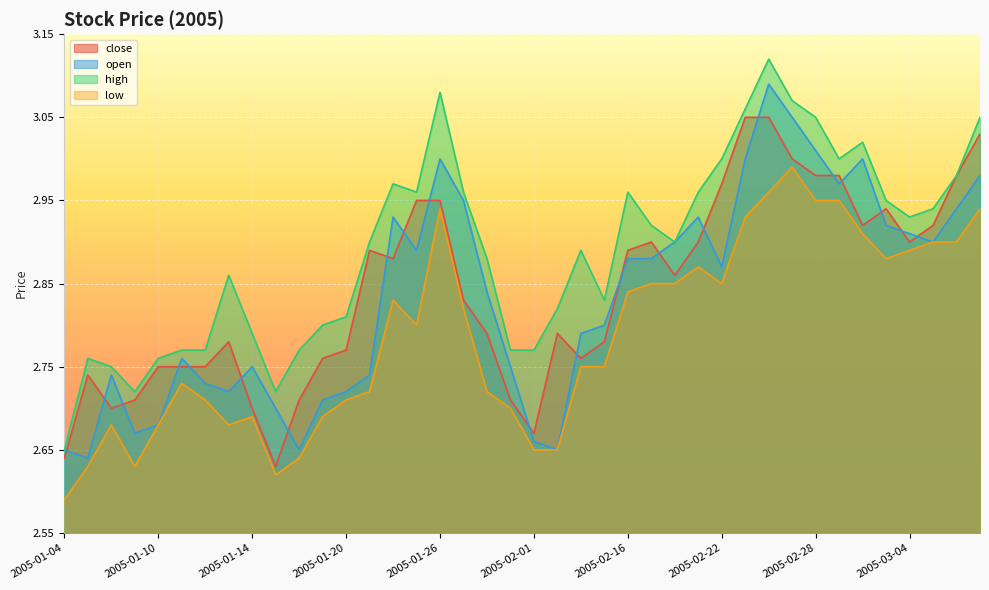

The value of open at 2005-02-22 is 2.9. True or false?

True